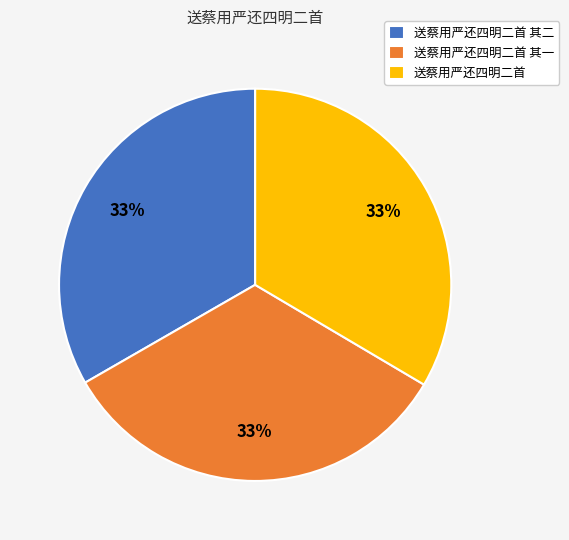

Approximately how many times larger is the value at 送蔡用严还四明二首 其二 compared to 送蔡用严还四明二首?

1.0